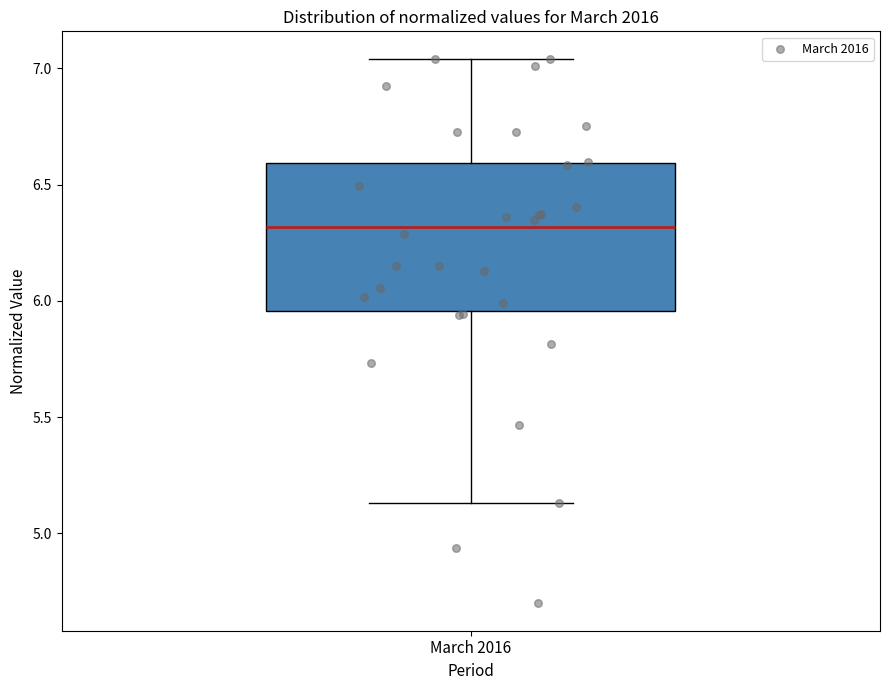

Where does the median line of the box for March 2016 sit on the y-axis? The values are not printed on the chart, so give them approximately, as read against the axis.

6.30